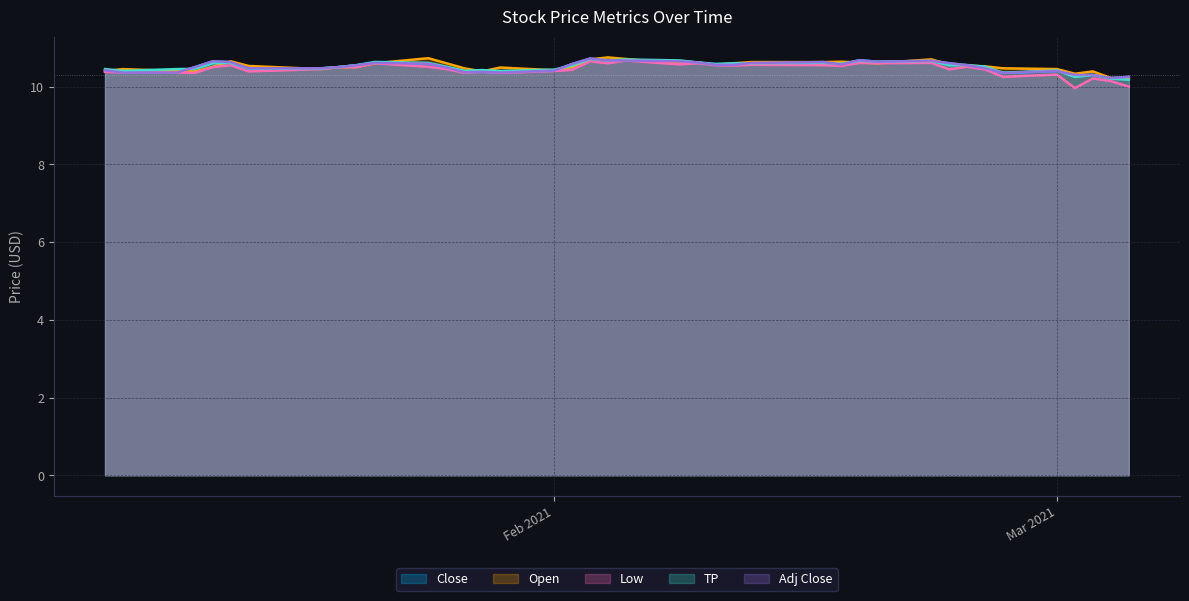

What is the difference between the second highest and minimum values in the Close series?

0.5